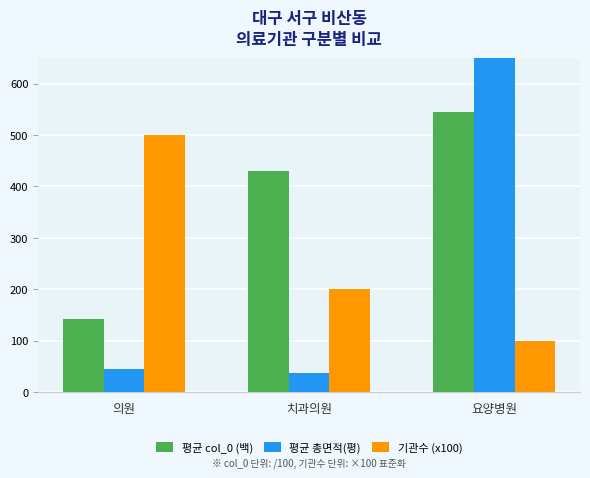

Rank the categories by 평균 col_0 (백) value from lowest to highest.

의원, 치과의원, 요양병원